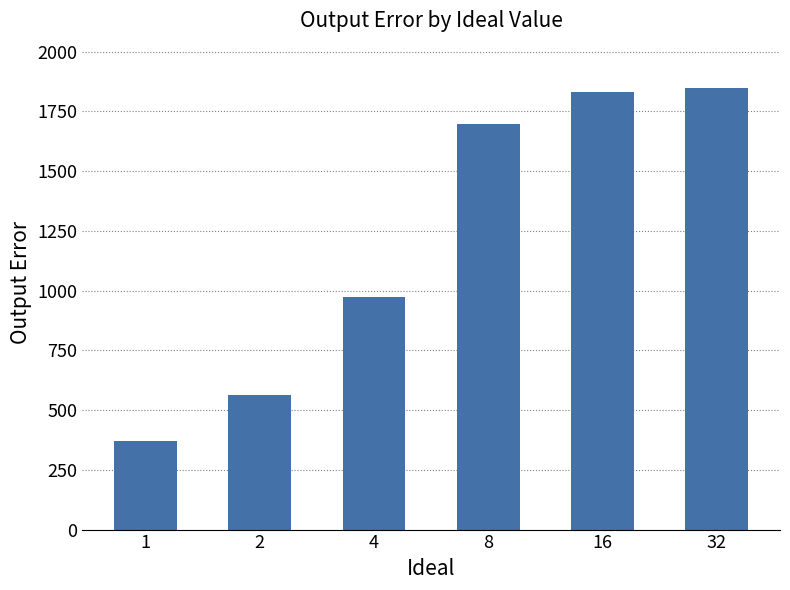

Reading left to right, extract all data points from this chart.

1=371	2=564	4=974	8=1698	16=1831	32=1847